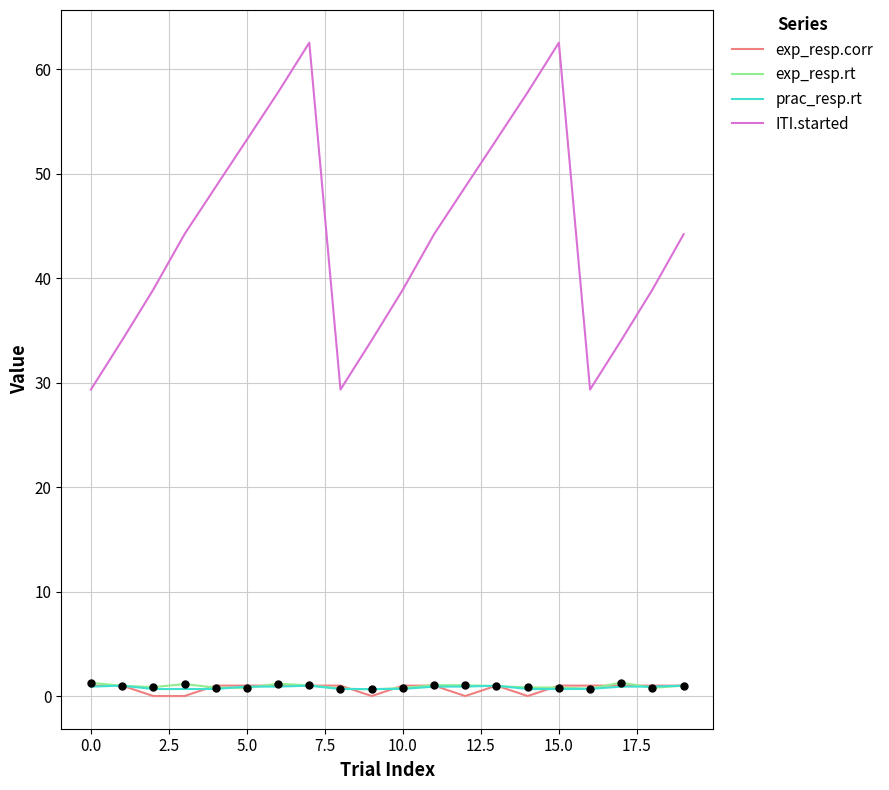

Which series has the largest total across all categories?

ITI.started